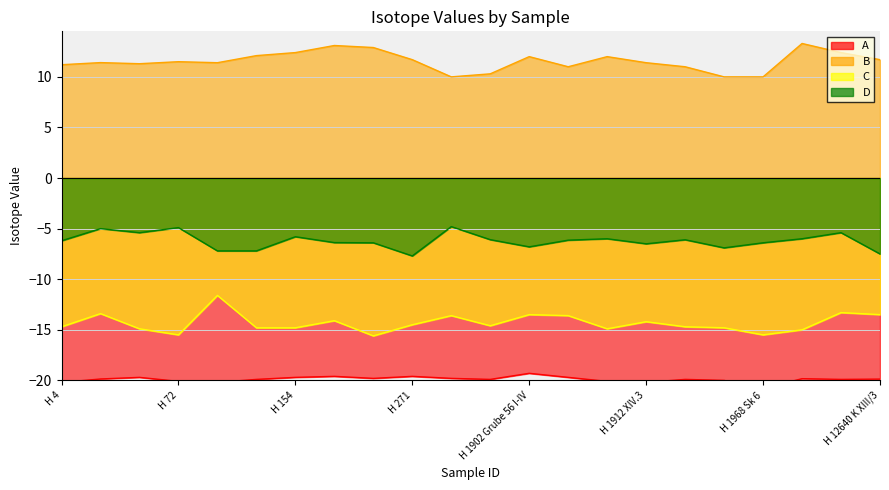

At which label does A reach its minimum?

H 1968 Sk 6